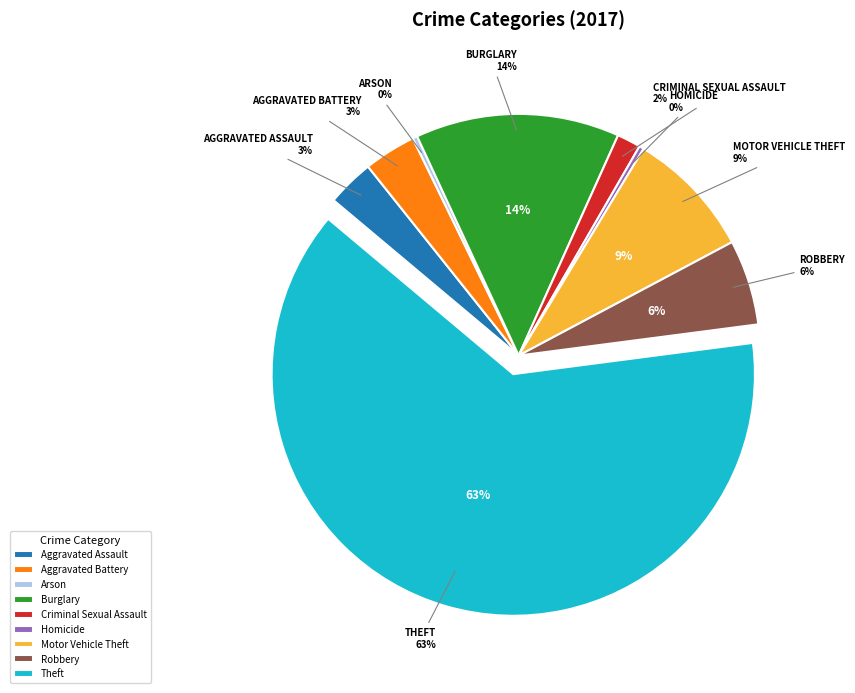

What percentage is the Robbery slice, to the nearest percent?

6%